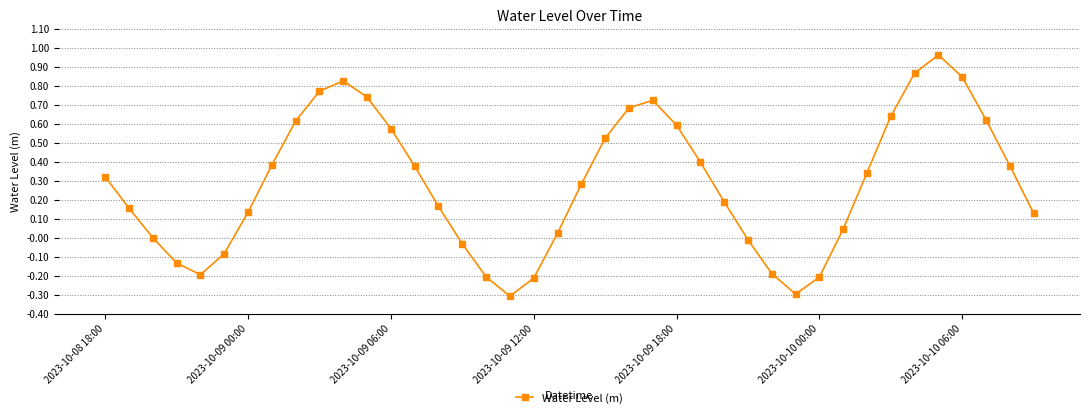

Count the number of categories in the chart.

40